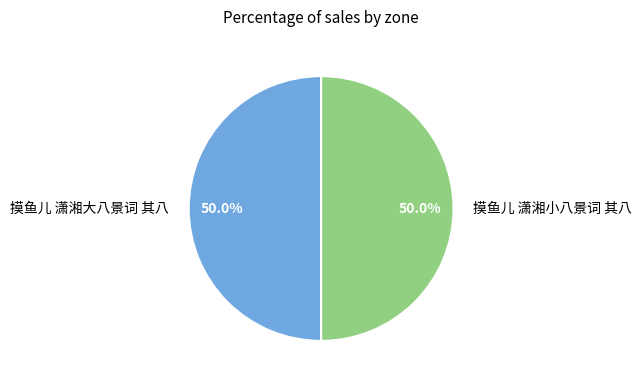

Do 摸鱼儿 潇湘小八景词 其八 and 摸鱼儿 潇湘大八景词 其八 together represent more than half of the pie?

Yes